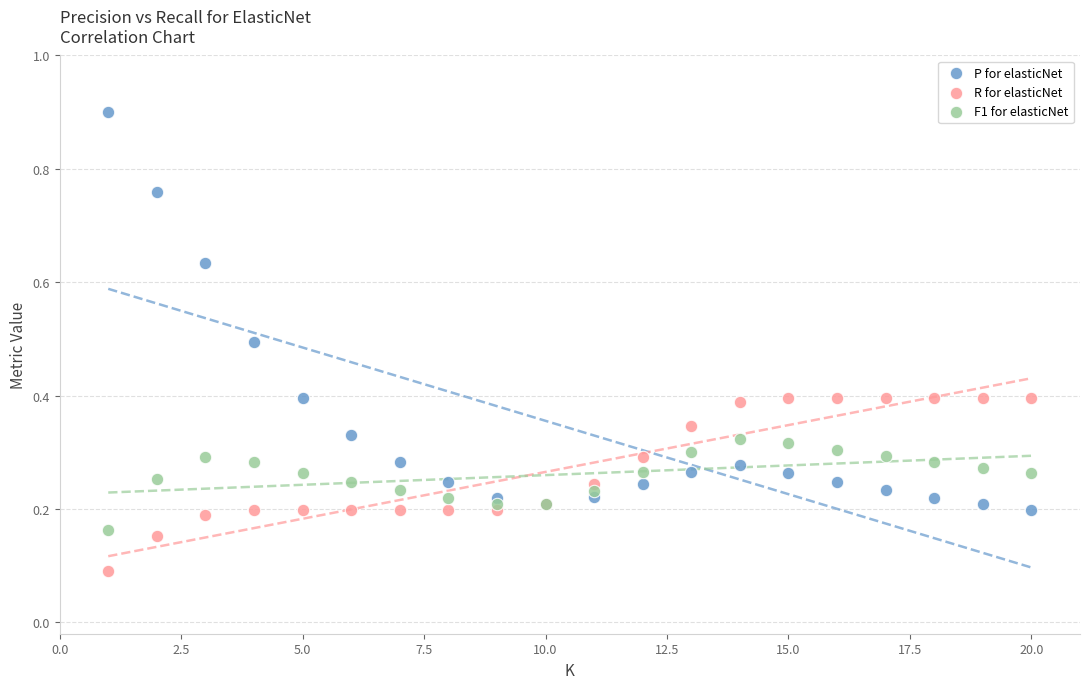

Which series has the widest spread of Y values?

P for elasticNet